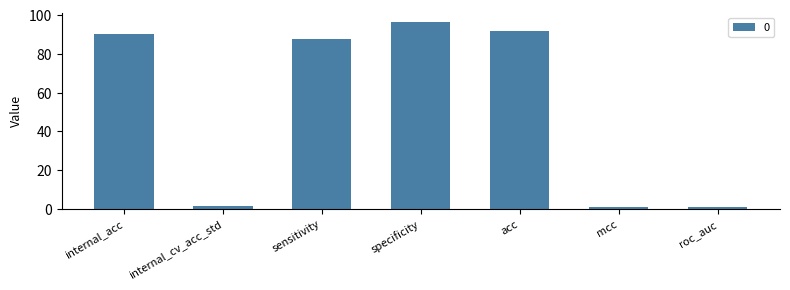

What is the difference between the maximum and minimum values?

95.6